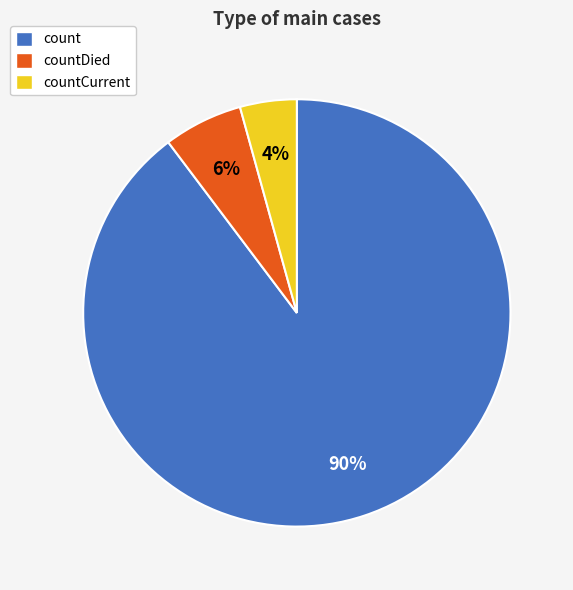

Does countDied represent more than half of the total?

No